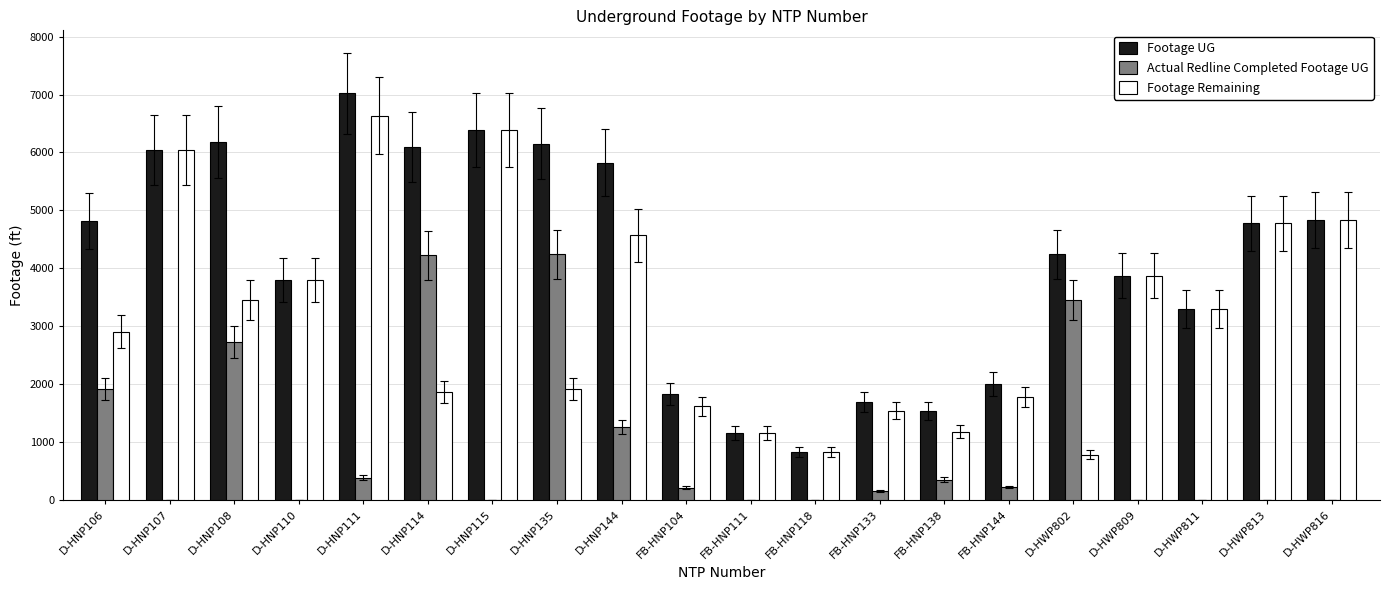

What is the total value across all series at D-HNP106?

9644